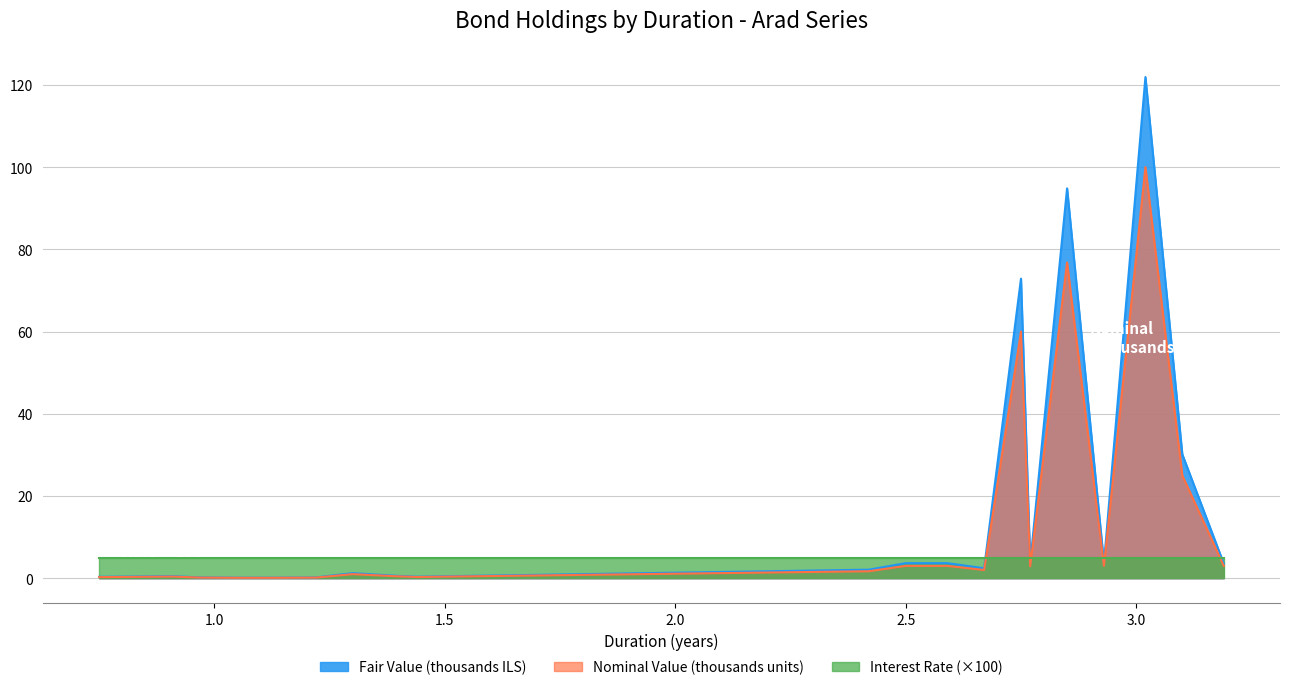

What is the average value of the Nominal Value (units) series?

14.2